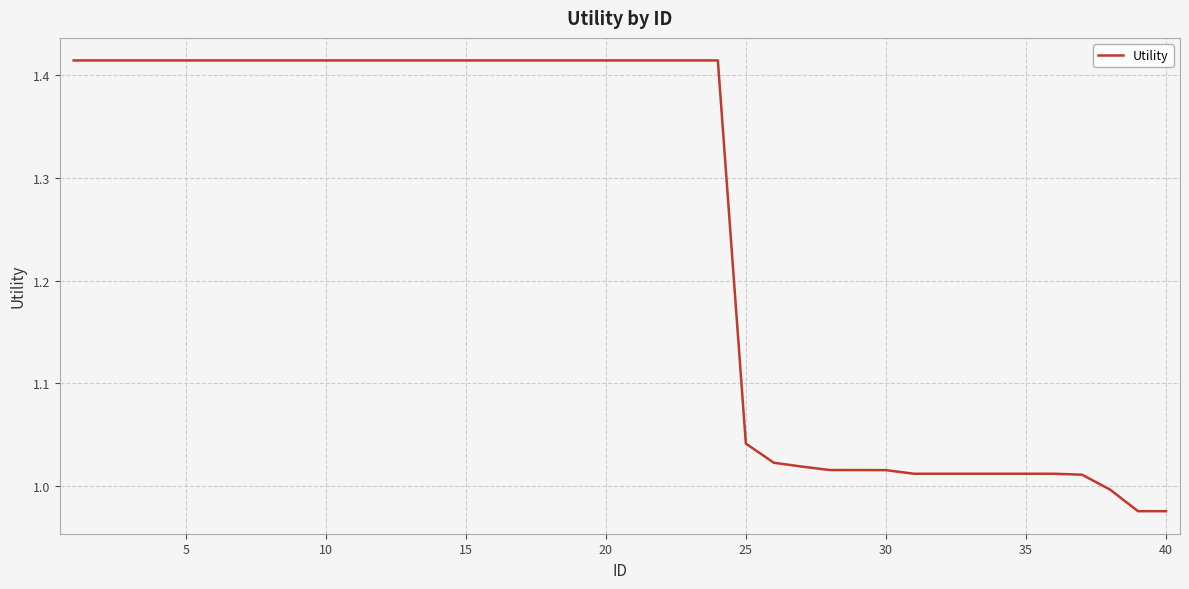

What is the difference between the maximum and minimum values?

0.4